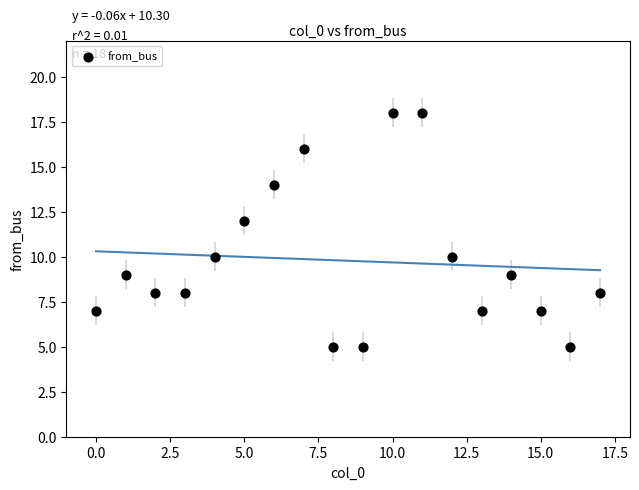

What is the range of Y values (max minus min)?

13